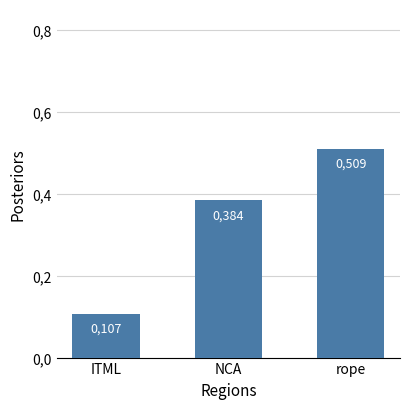

List the labels in order of value, smallest first.

ITML, NCA, rope